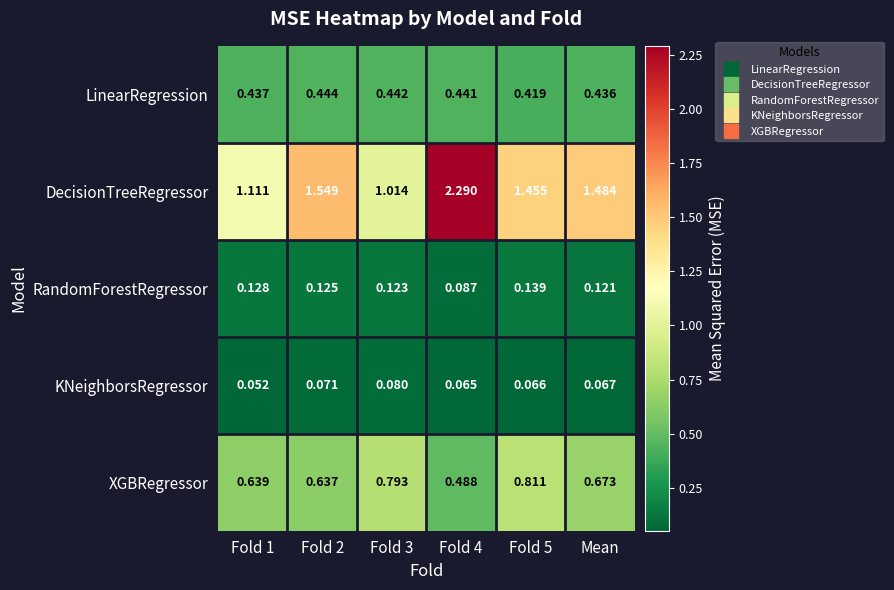

At which category is the sum across all series the highest?

Fold 4